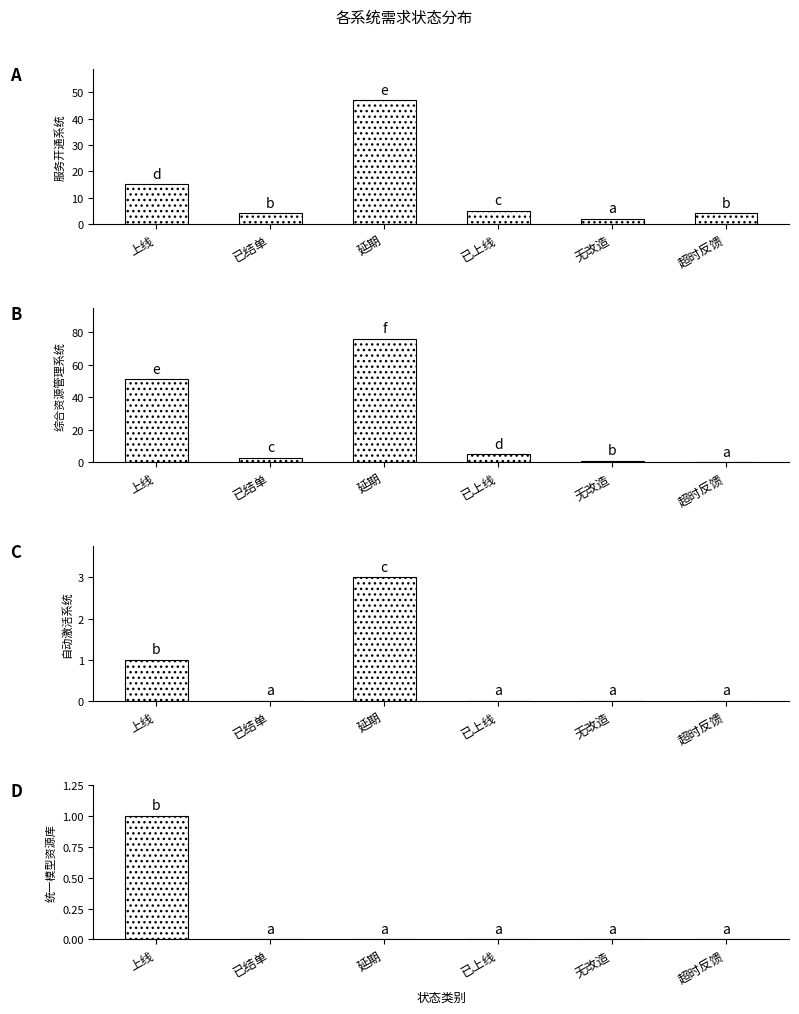

Which has a higher value, 上线 or 无改造?

上线